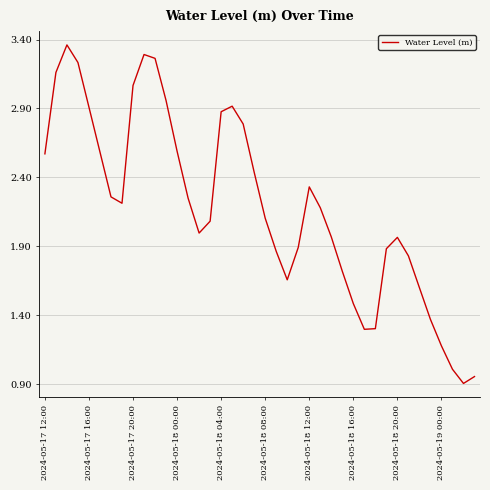

What is the minimum value shown in the chart?

0.9